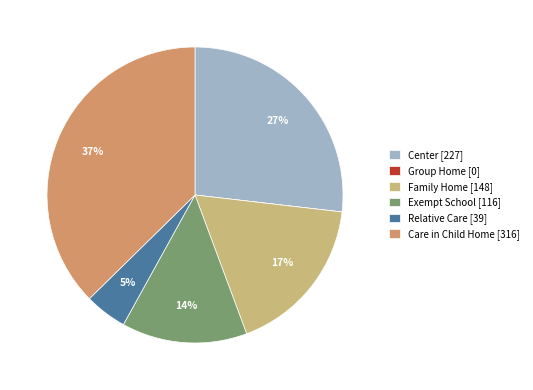

To the nearest percent, what percentage of the pie is Family Home [148]?

17%